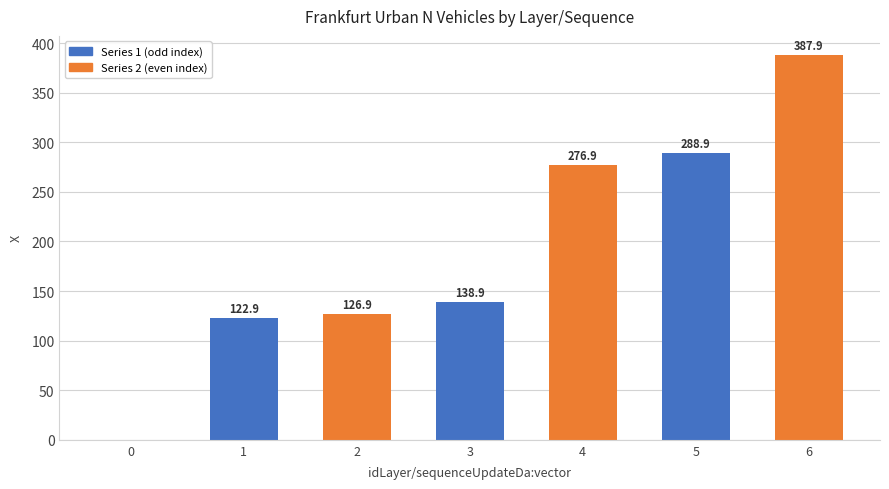

Reading left to right, what are all the values shown in this chart?

0.0	122.9	126.9	138.9	276.9	288.9	387.9